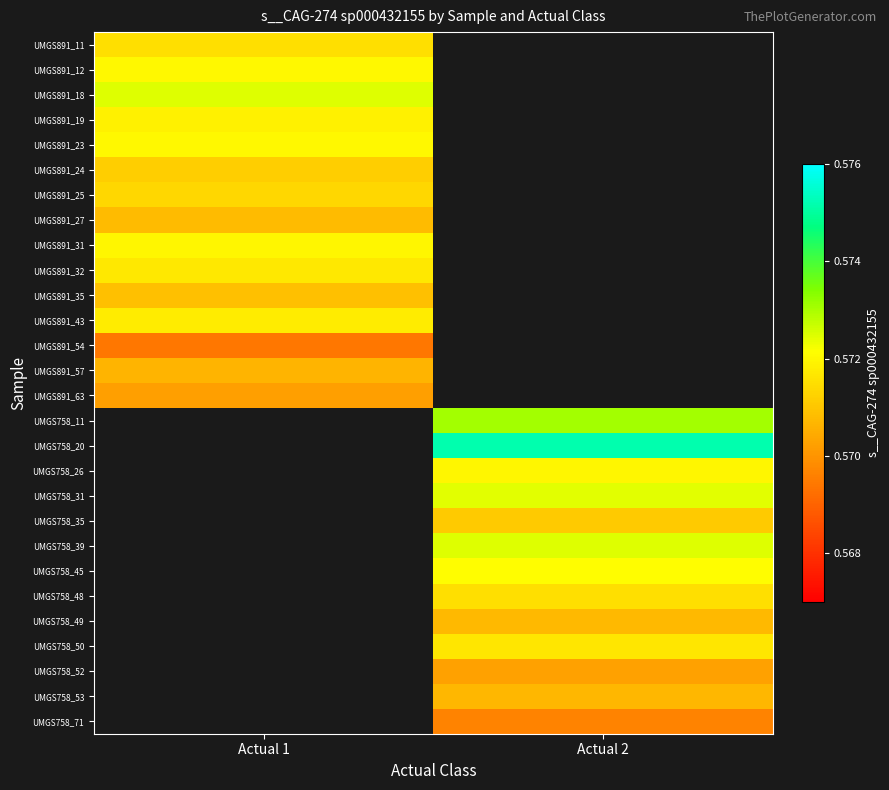

True or false: UMGS891_54 has a value of 0.3 at Actual 1.

False